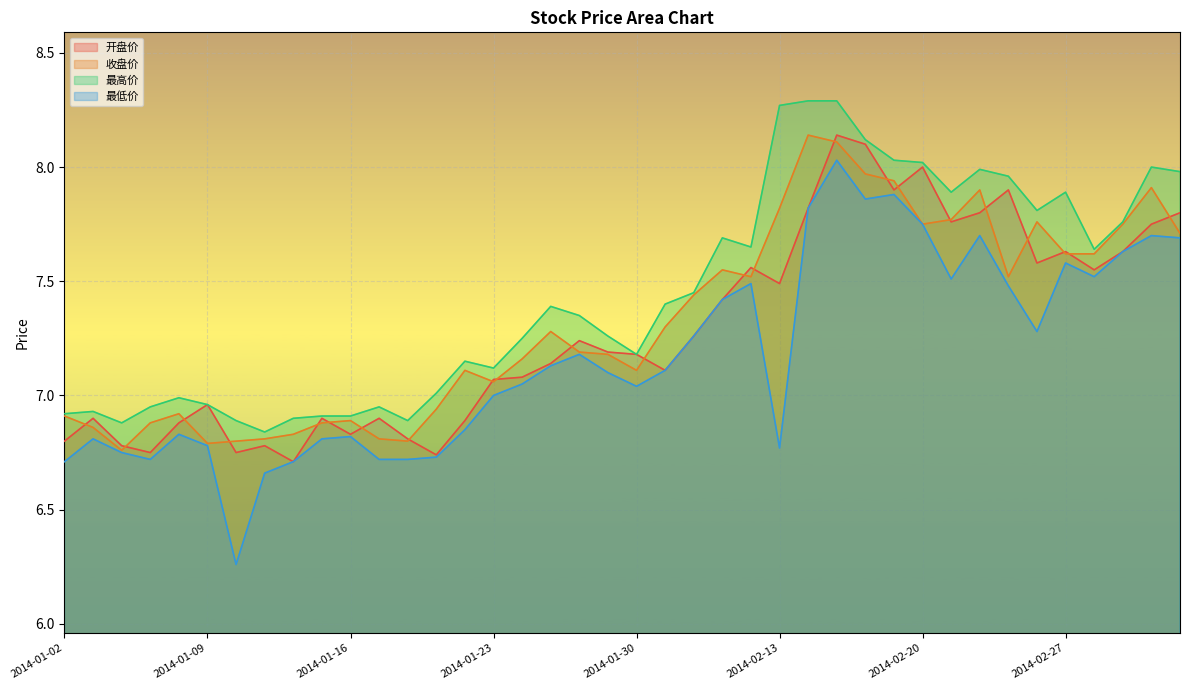

Reading right to left, what are all the values shown in this chart?

开盘价: 7.8	7.8	7.6	7.5	7.6	7.6	7.9	7.8	7.8	8.0	7.9	8.1	8.1	7.8	7.5	7.6	7.4	7.3	7.1	7.2	7.2	7.2	7.1	7.1	7.1	6.9	6.7	6.8	6.9	6.8	6.9	6.7	6.8	6.8	7.0	6.9	6.8	6.8	6.9	6.8
收盘价: 7.7	7.9	7.8	7.6	7.6	7.8	7.5	7.9	7.8	7.8	7.9	8.0	8.1	8.1	7.8	7.5	7.5	7.4	7.3	7.1	7.2	7.2	7.3	7.2	7.1	7.1	6.9	6.8	6.8	6.9	6.9	6.8	6.8	6.8	6.8	6.9	6.9	6.8	6.9	6.9
最高价: 8.0	8.0	7.8	7.6	7.9	7.8	8.0	8.0	7.9	8.0	8.0	8.1	8.3	8.3	8.3	7.7	7.7	7.5	7.4	7.2	7.3	7.3	7.4	7.2	7.1	7.2	7.0	6.9	7.0	6.9	6.9	6.9	6.8	6.9	7.0	7.0	7.0	6.9	6.9	6.9
最低价: 7.7	7.7	7.6	7.5	7.6	7.3	7.5	7.7	7.5	7.8	7.9	7.9	8.0	7.8	6.8	7.5	7.4	7.3	7.1	7.0	7.1	7.2	7.1	7.0	7.0	6.8	6.7	6.7	6.7	6.8	6.8	6.7	6.7	6.3	6.8	6.8	6.7	6.8	6.8	6.7